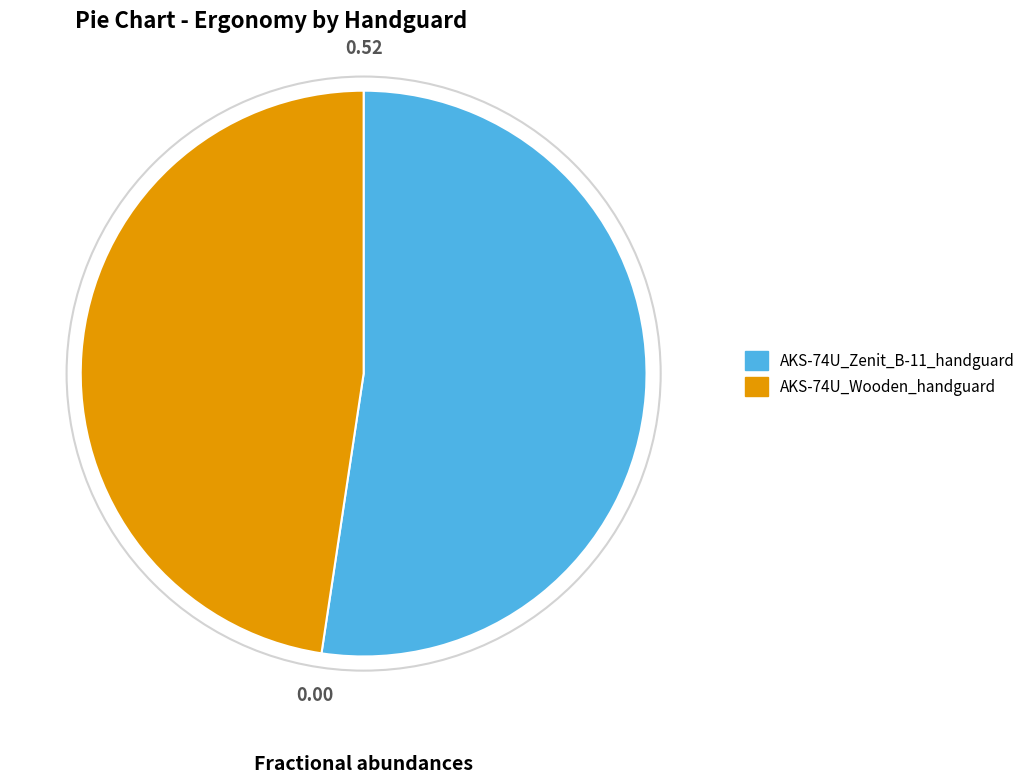

What is the majority slice?

AKS-74U_Zenit_B-11_handguard